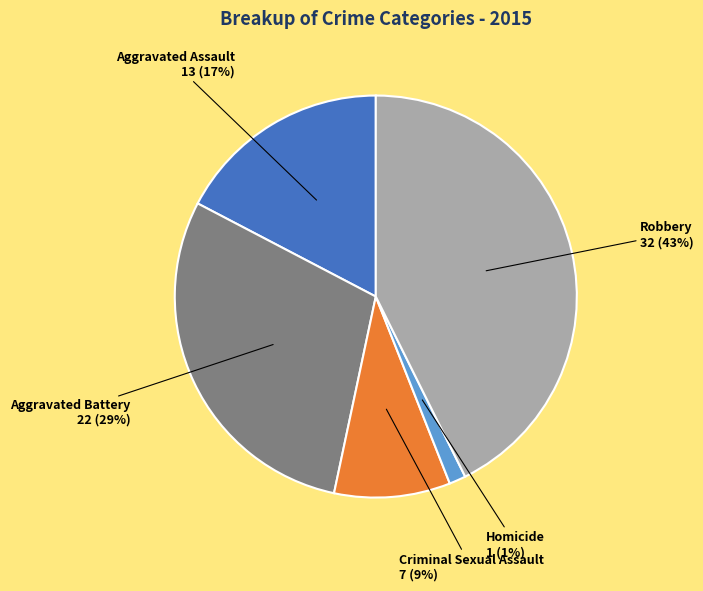

Which slice is the largest?

Robbery